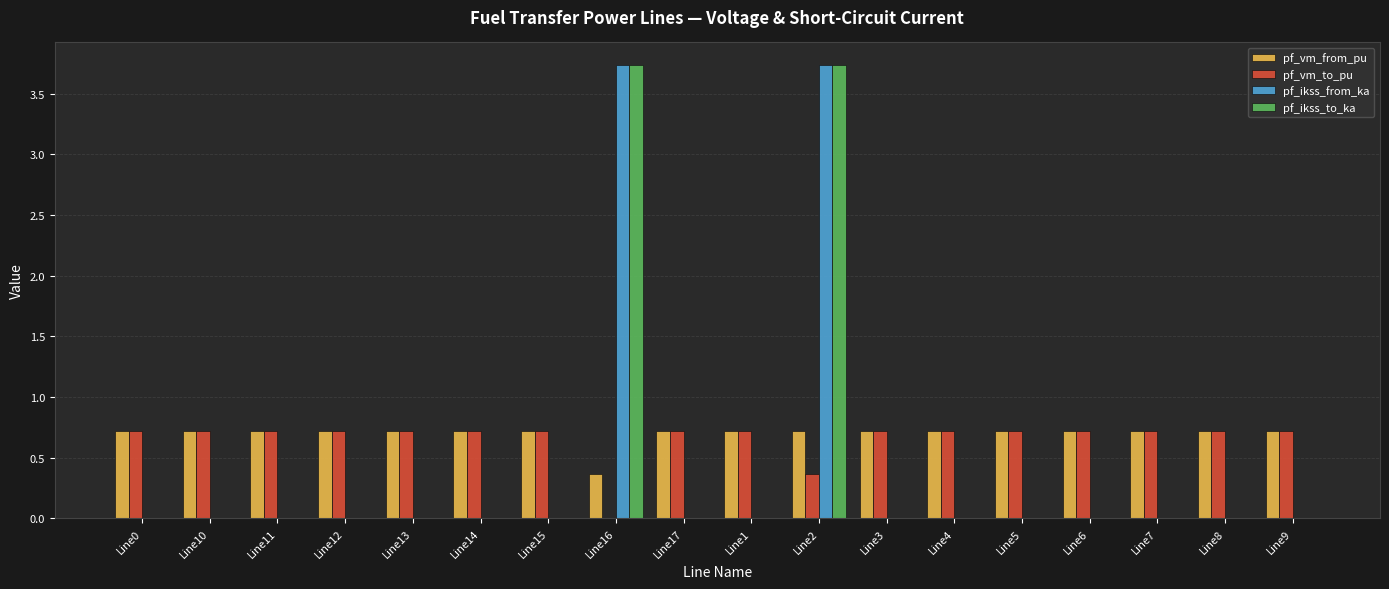

What is the maximum value shown in the chart?

3.7